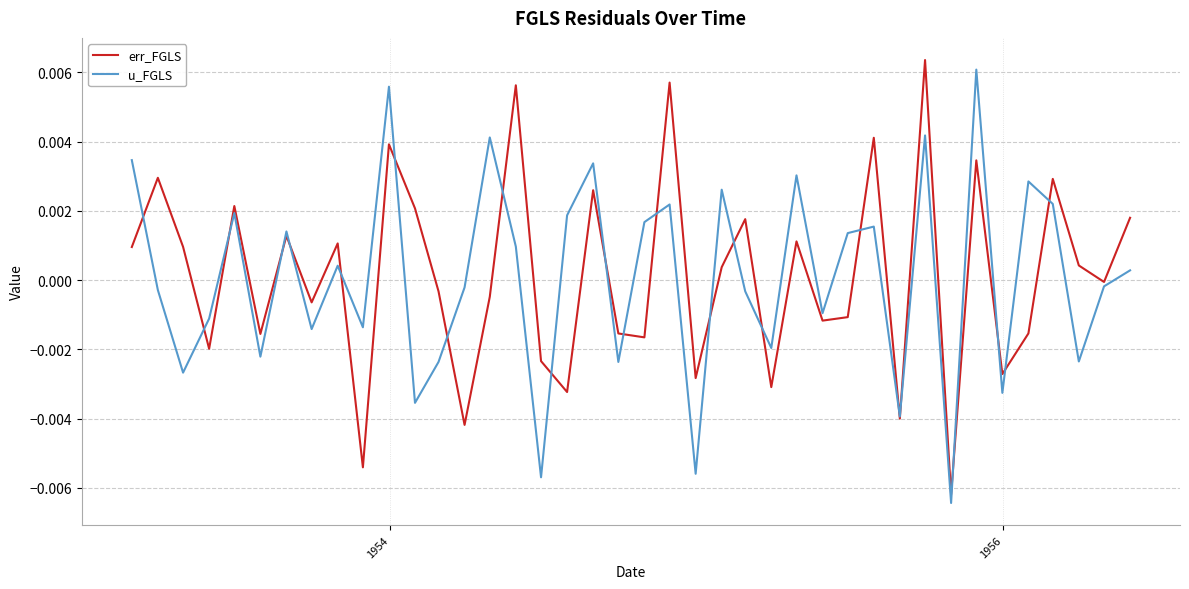

At how many categories does at least one series exceed 0?

25